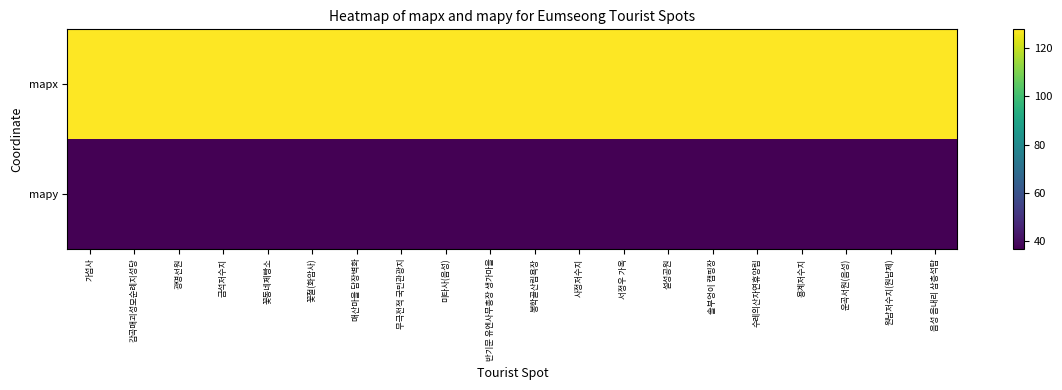

At 반기문 유엔사무총장 생가마을, list the series in order from largest to smallest.

mapx, mapy